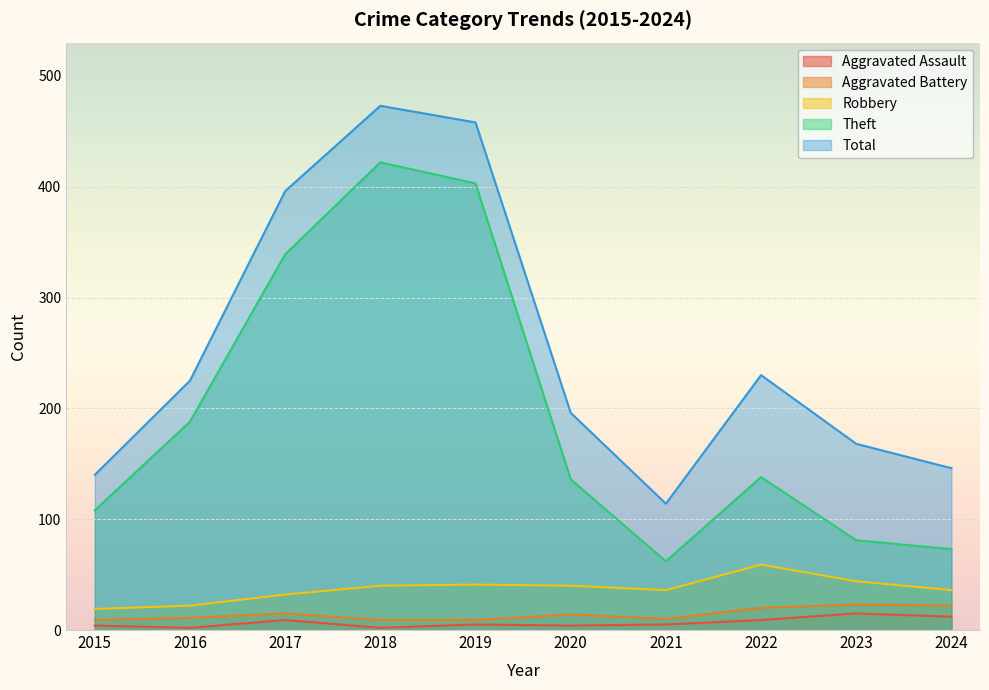

What are all the series names shown in the legend?

Aggravated Assault, Aggravated Battery, Robbery, Theft, Total